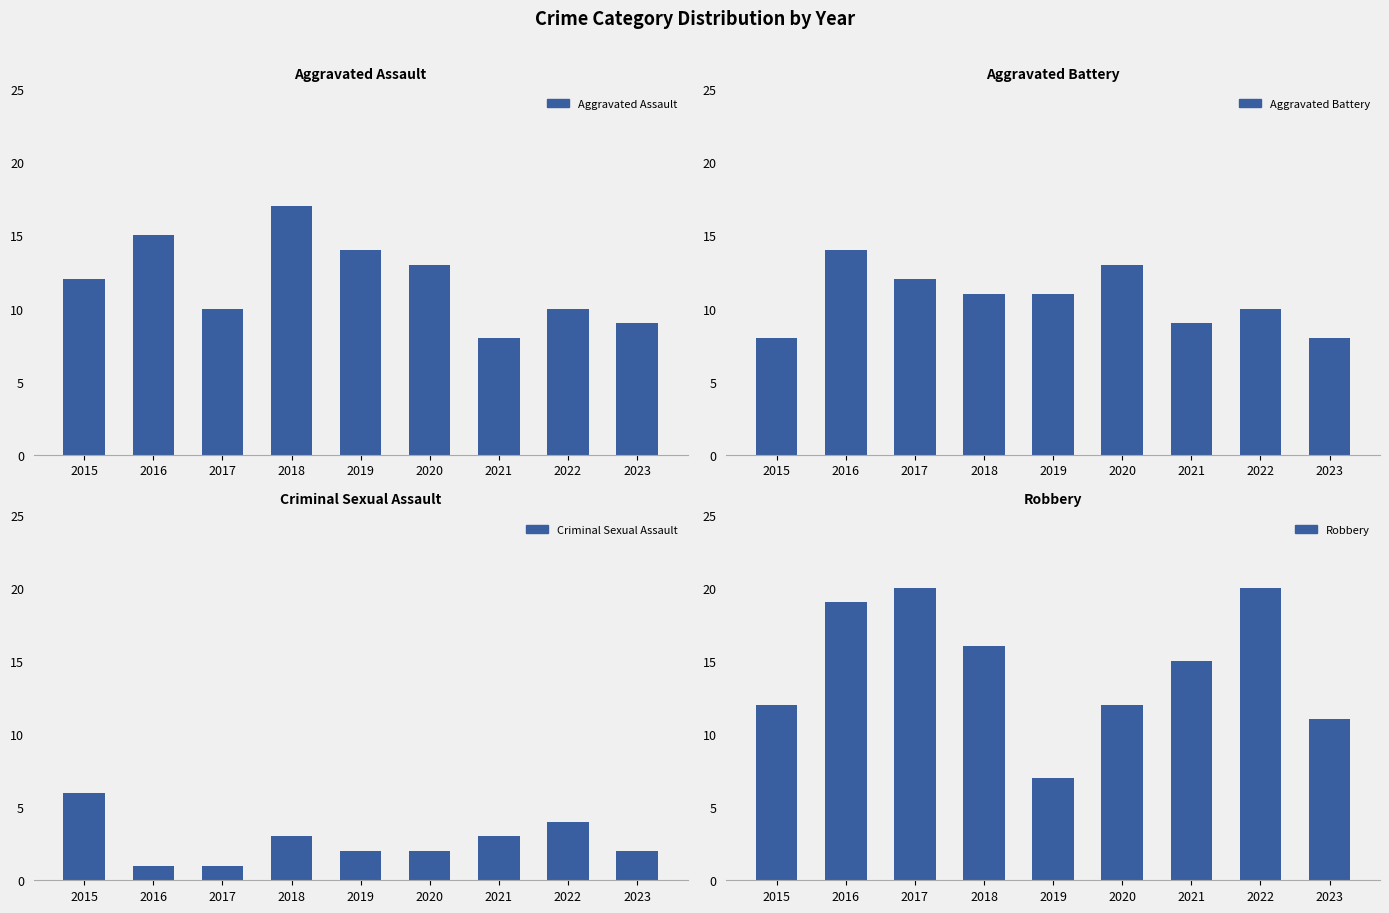

What is the sum of all Aggravated Assault values?

108